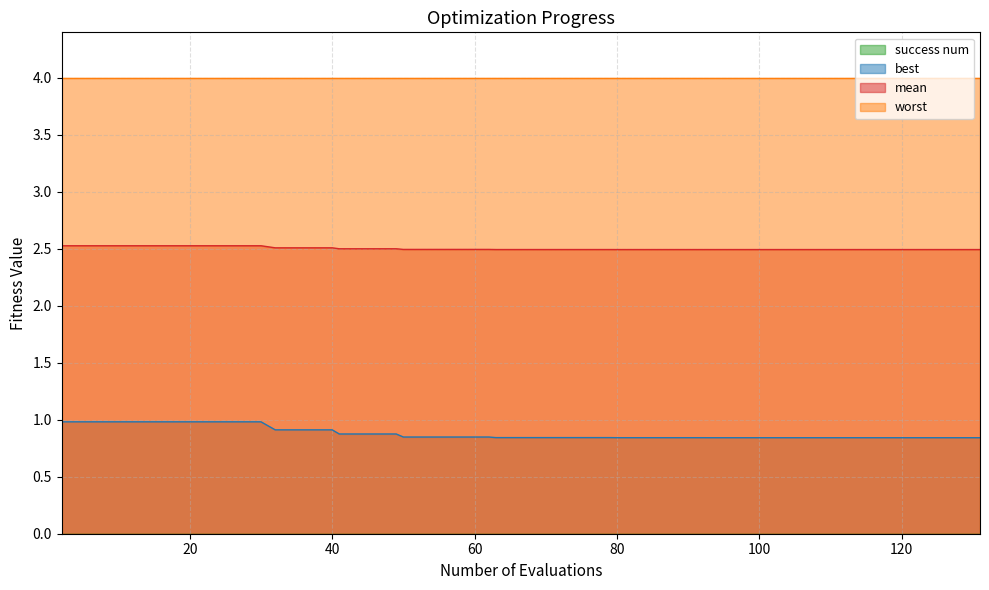

Which series has the largest total across all categories?

worst